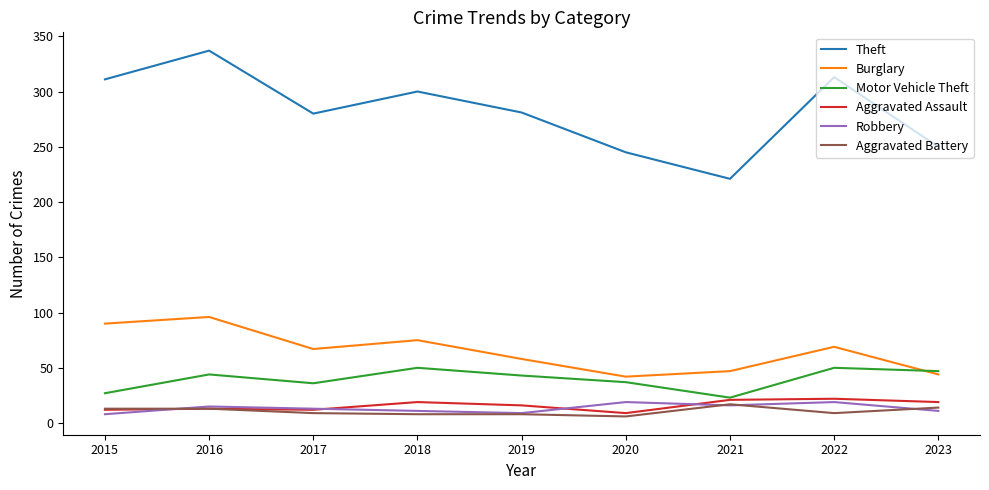

What is the difference between the highest and lowest values at 2017?

271